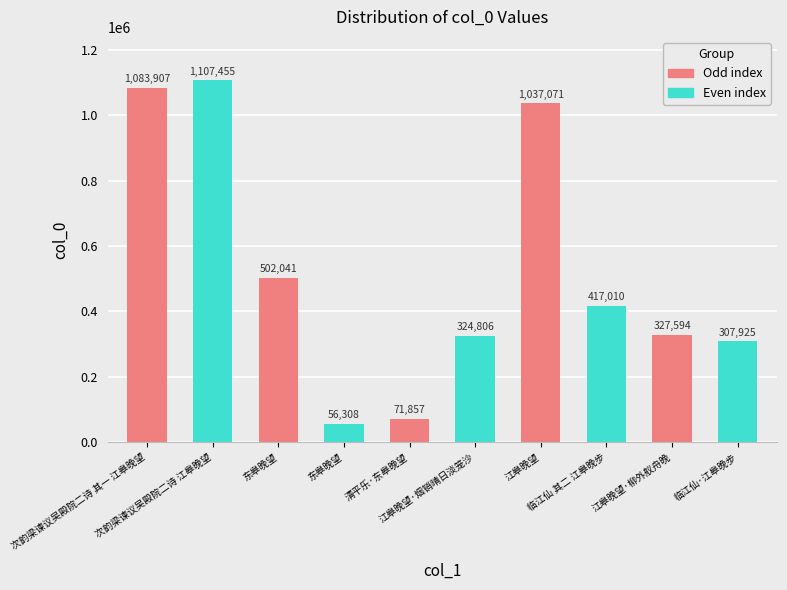

True or false: the data shows 1507070 at 江皋晚望.

False